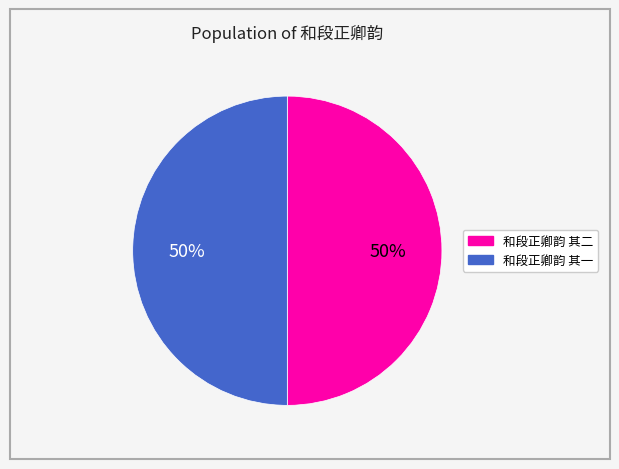

To the nearest percent, what is the average slice percentage?

50%